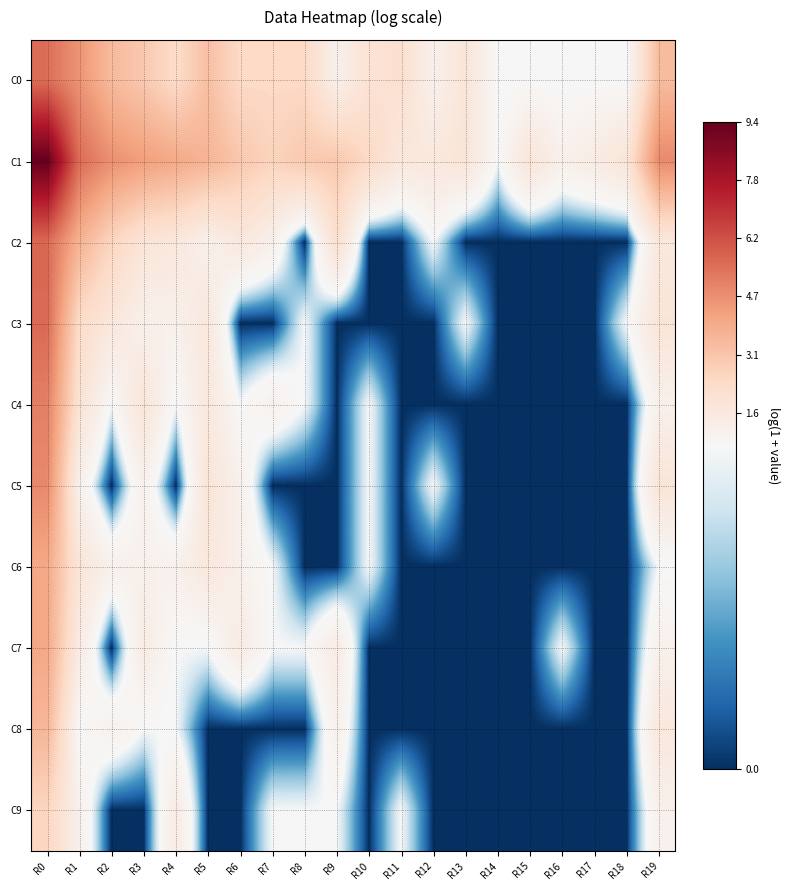

How many distinct data groups are displayed?

10